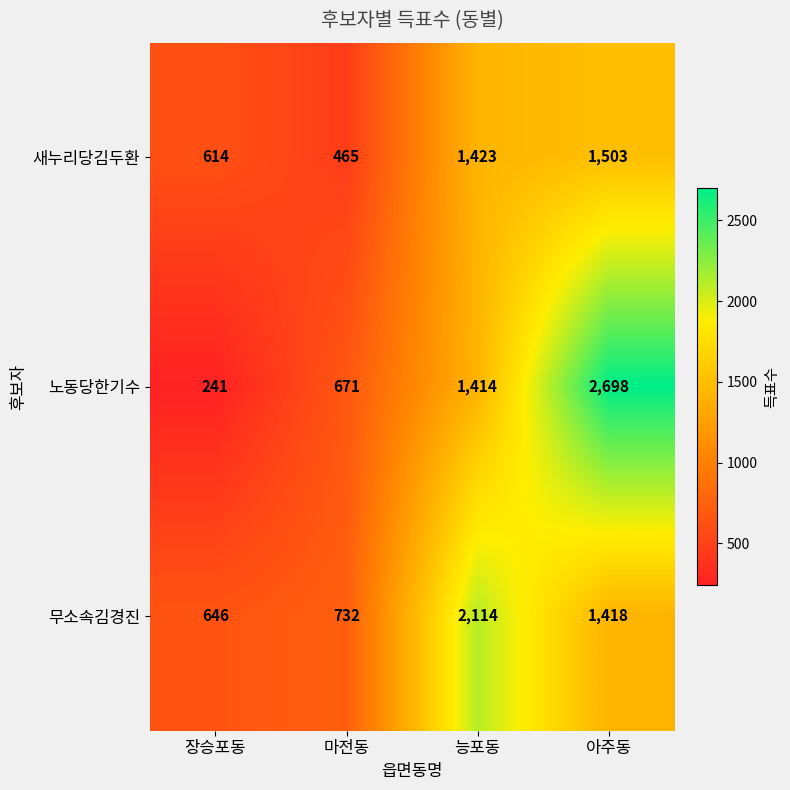

What is the difference between the maximum and minimum values in the 무소속김경진 series?

1468